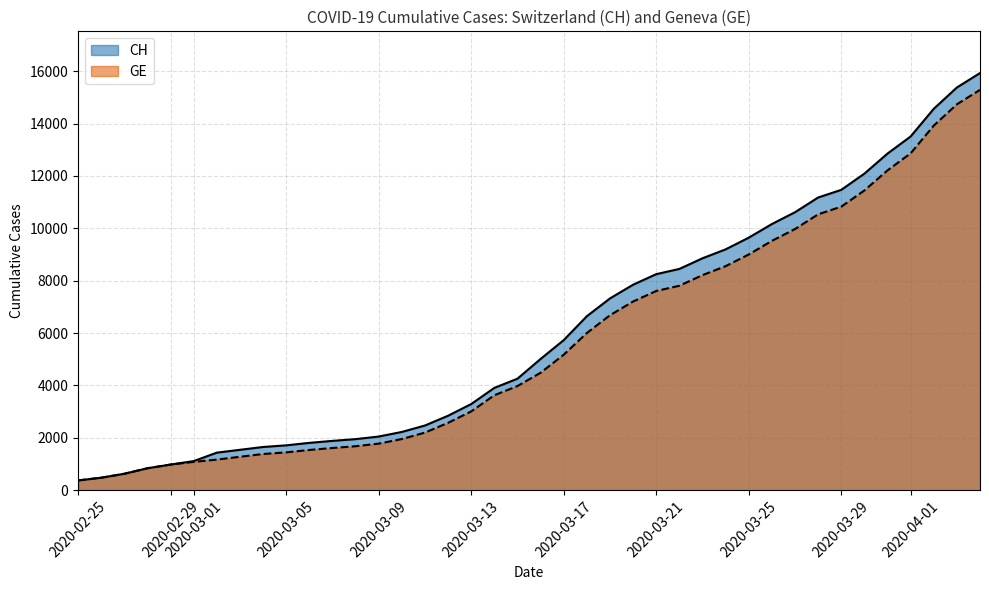

Reading left to right, list all the values displayed in this chart.

CH: 375	479	630	840	981	1113	1436	1544	1652	1715	1809	1885	1952	2051	2226	2472	2845	3291	3908	4259	5012	5731	6644	7323	7847	8249	8449	8855	9196	9642	10162	10613	11175	11467	12086	12852	13505	14561	15375	15926
GE: 375	479	630	840	981	1083	1171	1278	1384	1447	1538	1614	1681	1780	1955	2201	2574	3010	3627	3978	4485	5174	6002	6681	7205	7607	7807	8213	8554	9000	9520	9971	10533	10825	11444	12210	12863	13919	14733	15284